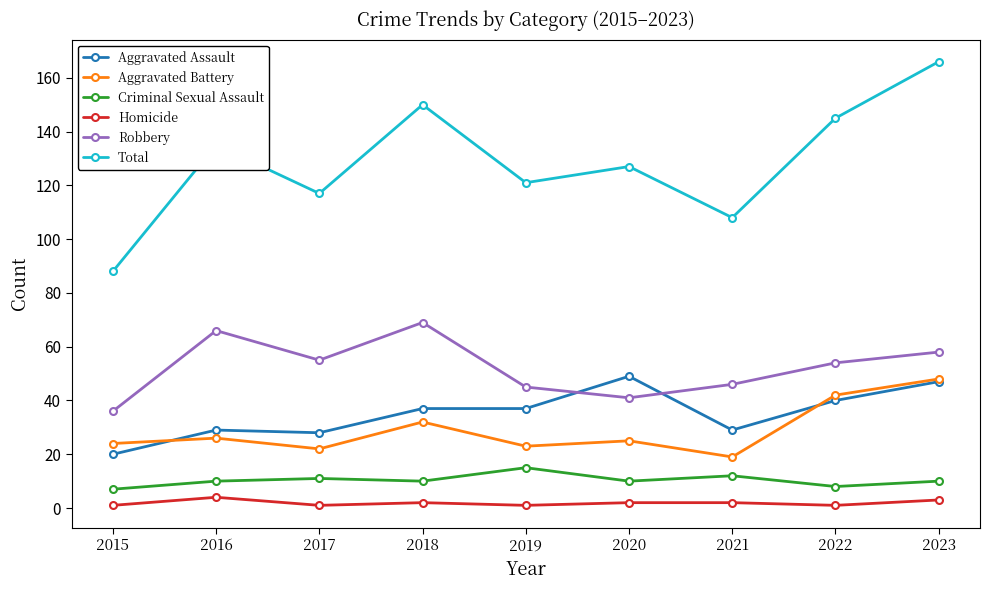

What is the difference between the Robbery values at 2023 and 2015?

22